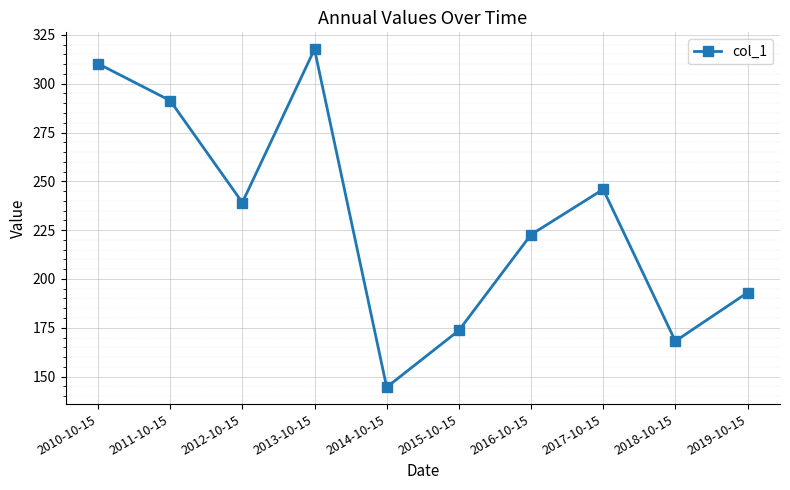

How many interior local peaks (higher than both neighbors) does the data have?

2